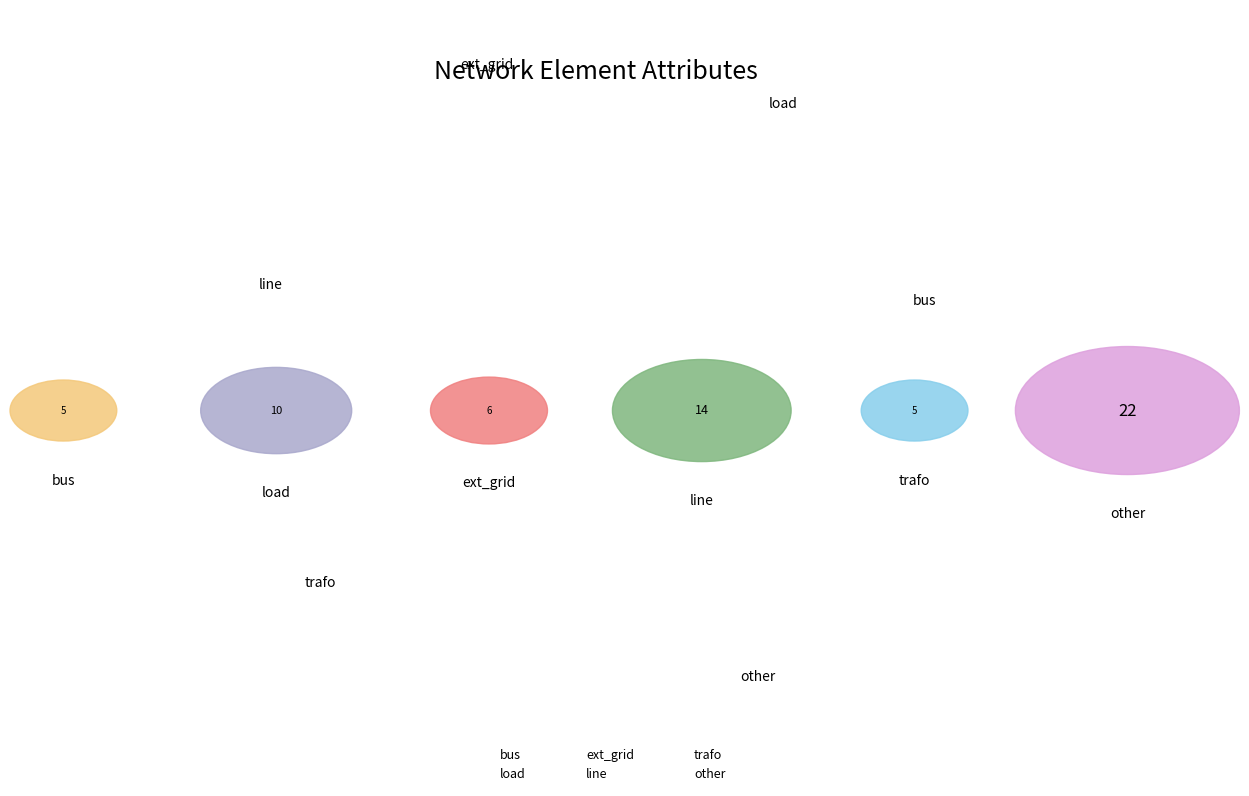

To the nearest percent, what is the difference between the largest and smallest slice percentages?

27%